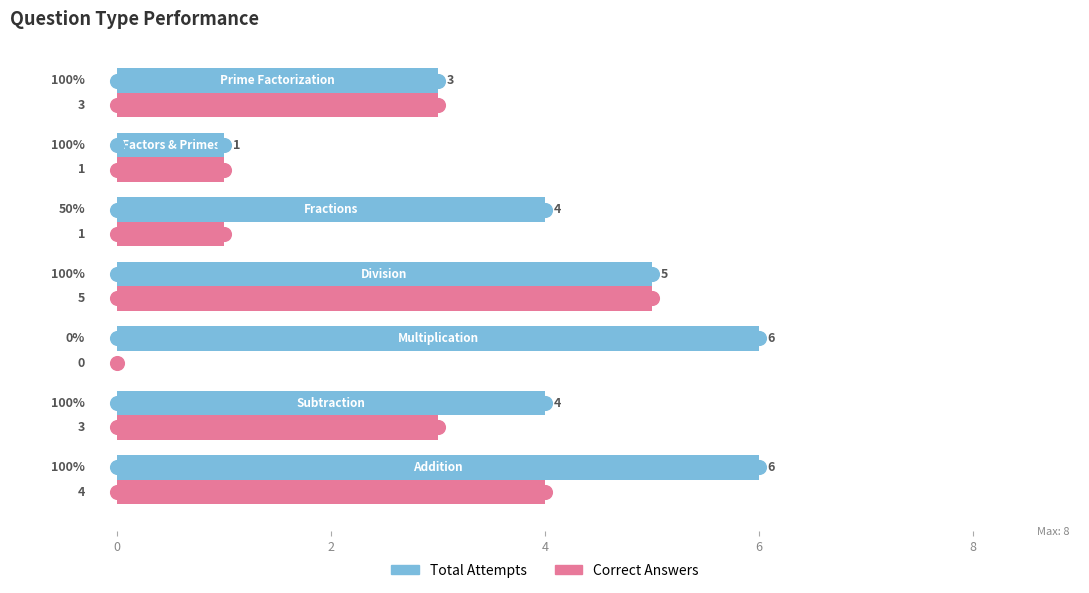

Which series has the largest total across all categories?

Total Attempts